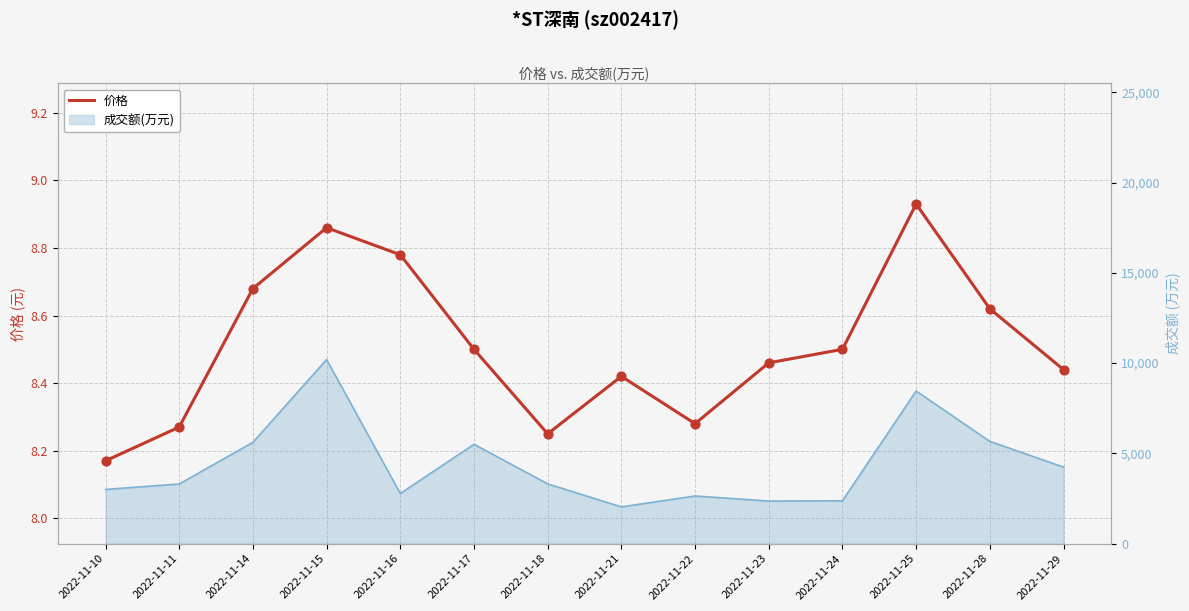

Between 2022-11-25 and 2022-11-21, which is larger?

2022-11-25